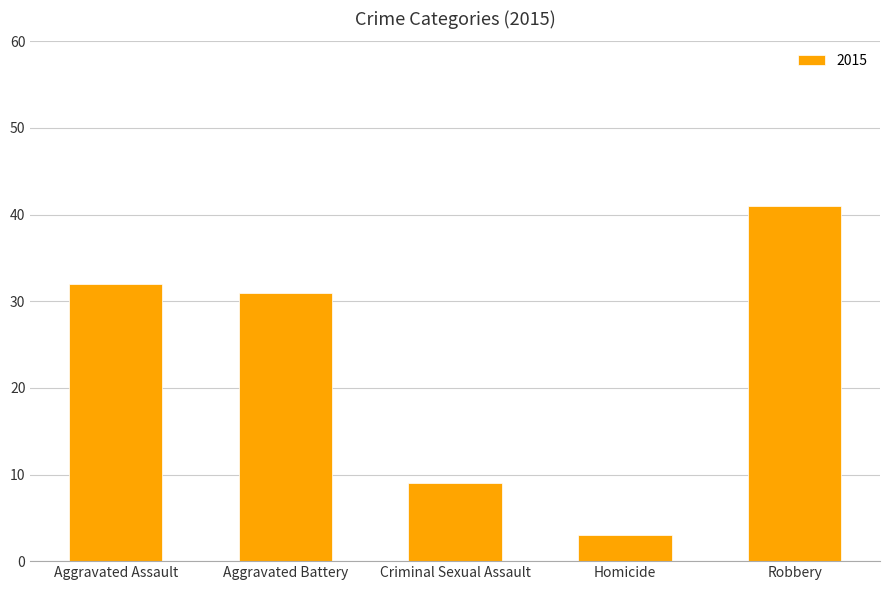

Reading left to right, extract all data points from this chart.

32	31	9	3	41